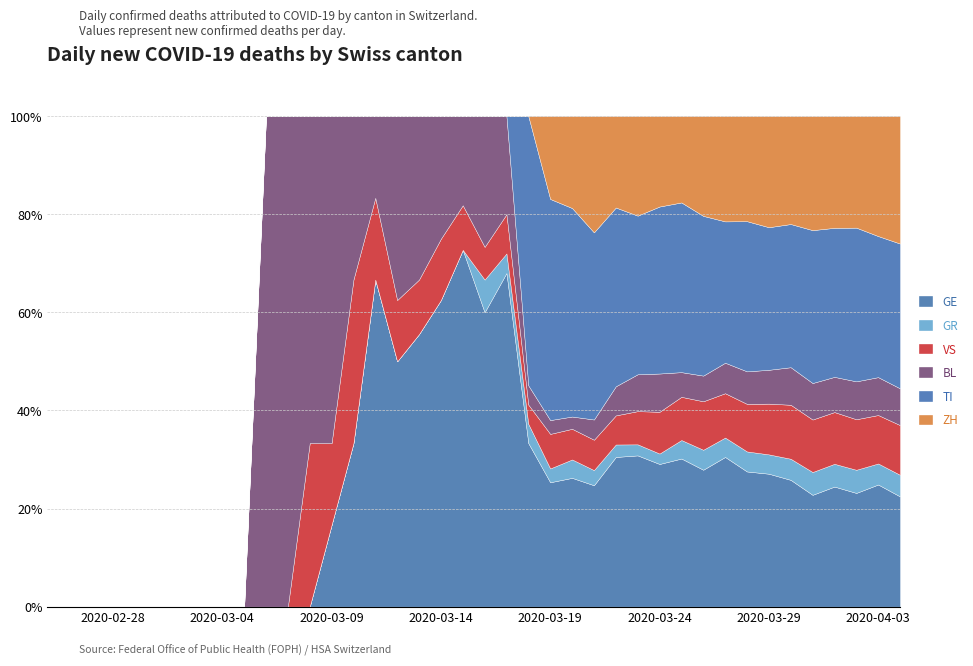

What is the highest value of the GE series?

72.7